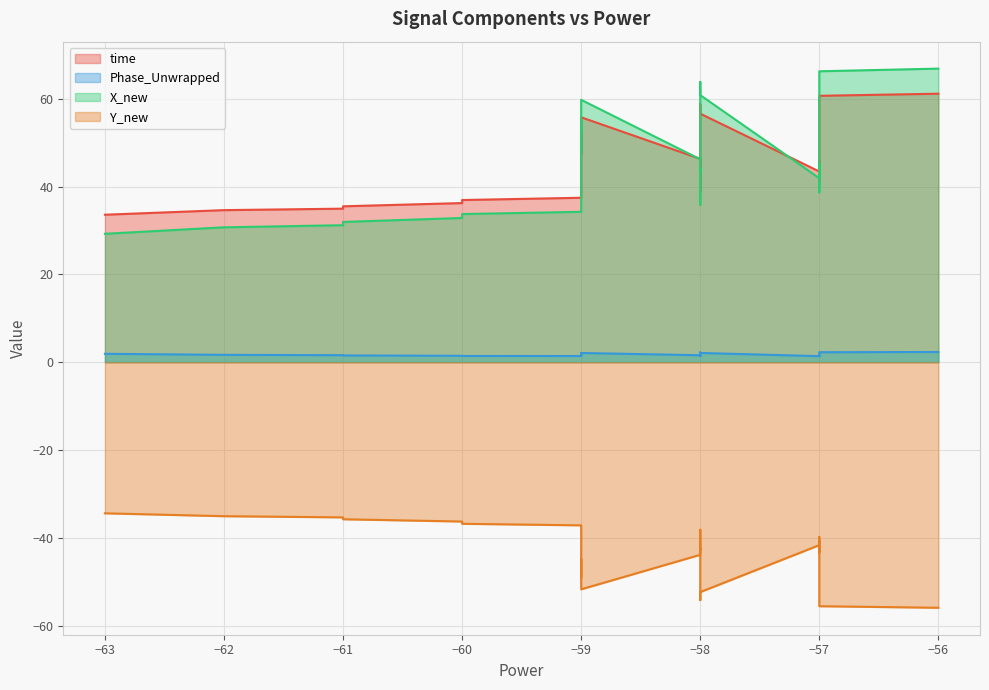

List the series in order of their peak value, highest first.

X_new, time, Phase_Unwrapped, Y_new